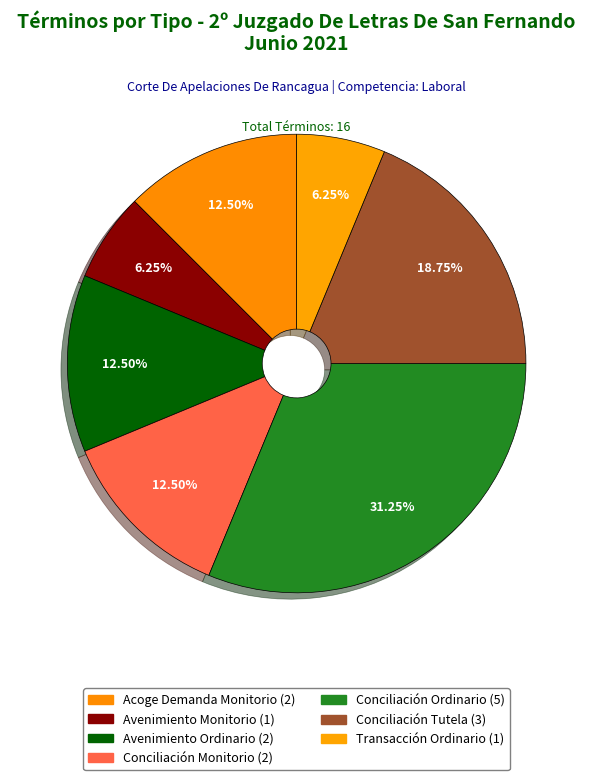

Is it true that Conciliación Monitorio is 1% of the pie?

False